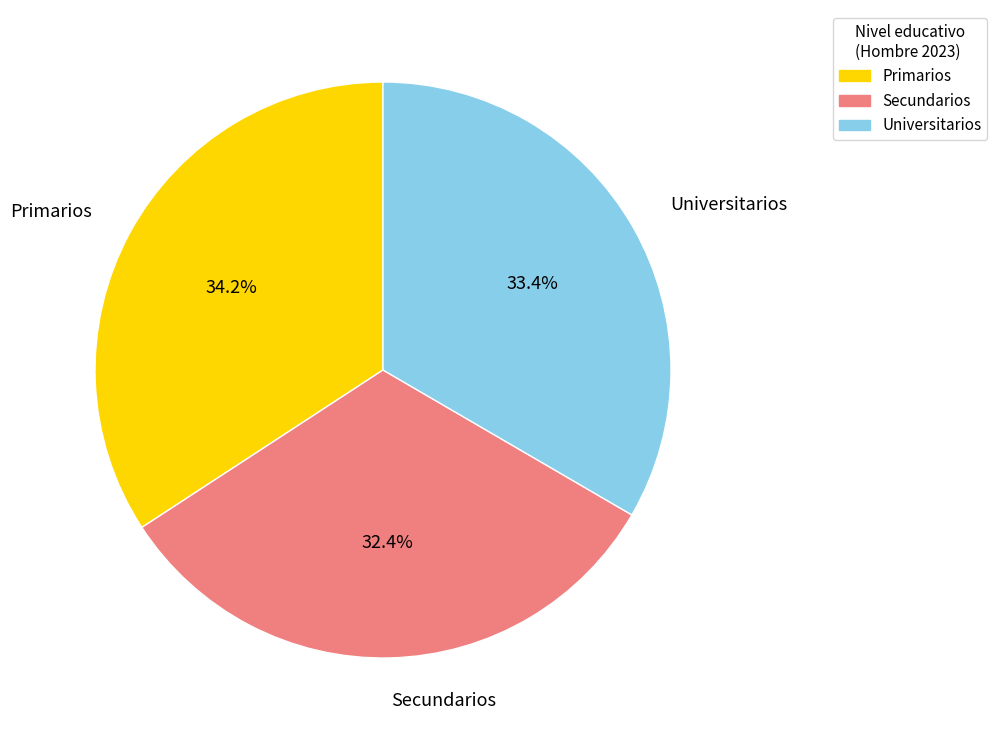

To the nearest percent, what is the average slice percentage?

33%